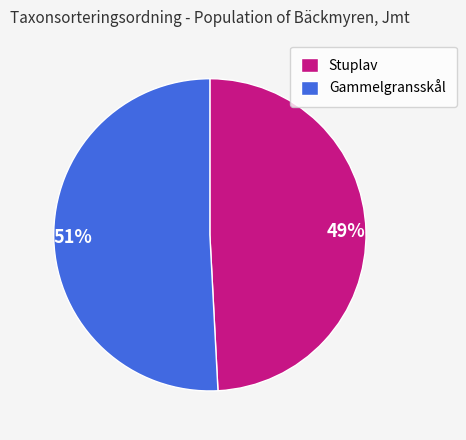

Which category has the smallest portion of the pie?

Stuplav